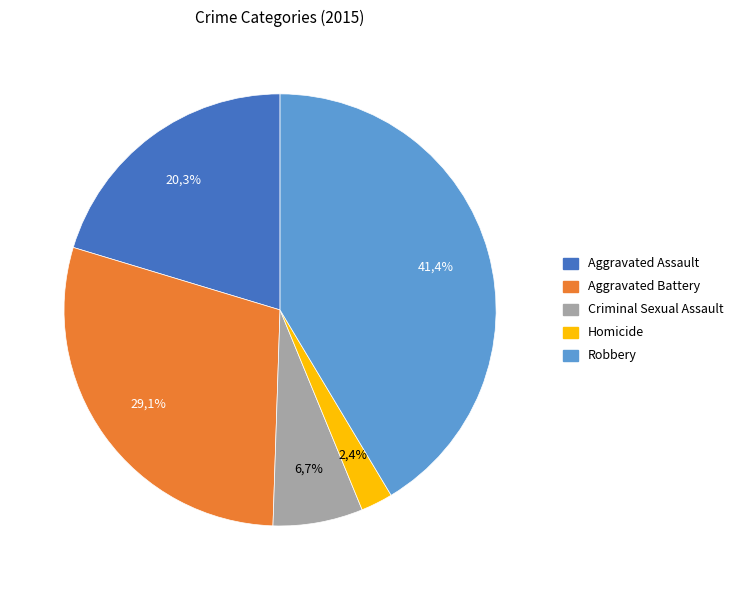

Count the number of slices in the pie.

5